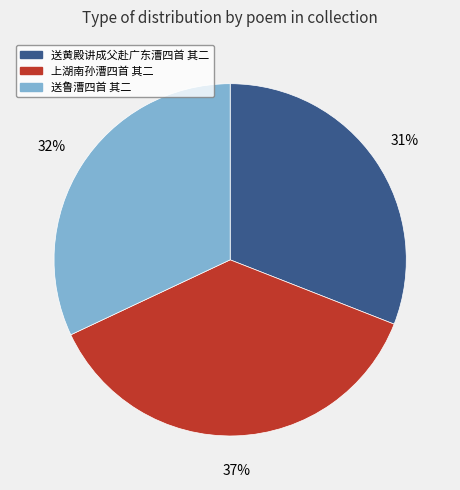

How many slices are in this pie chart?

3